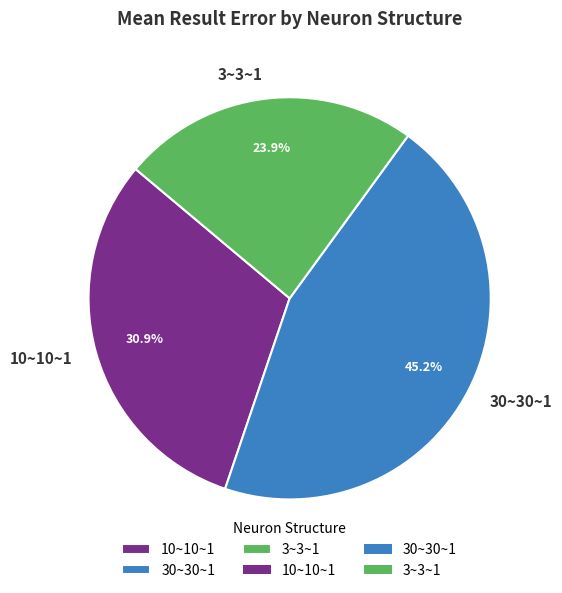

Rank the categories by value from lowest to highest.

3~3~1, 10~10~1, 30~30~1